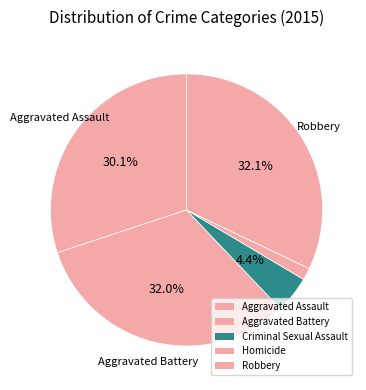

Count the number of slices in the pie.

5